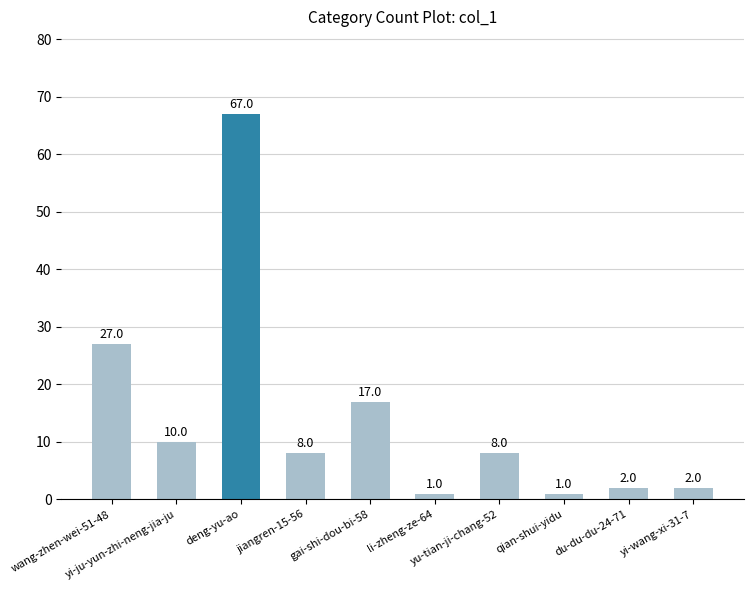

Reading right to left, what are all the values shown in this chart?

2	2	1	8	1	17	8	67	10	27